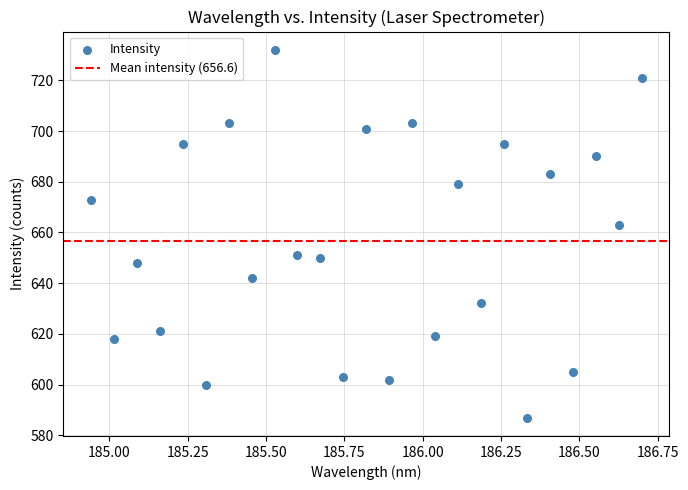

What Y value in the scatter plot is closest to 659?

663